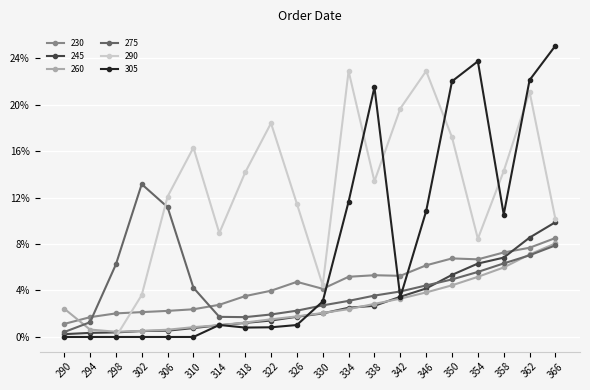

Which series has the largest total across all categories?

290